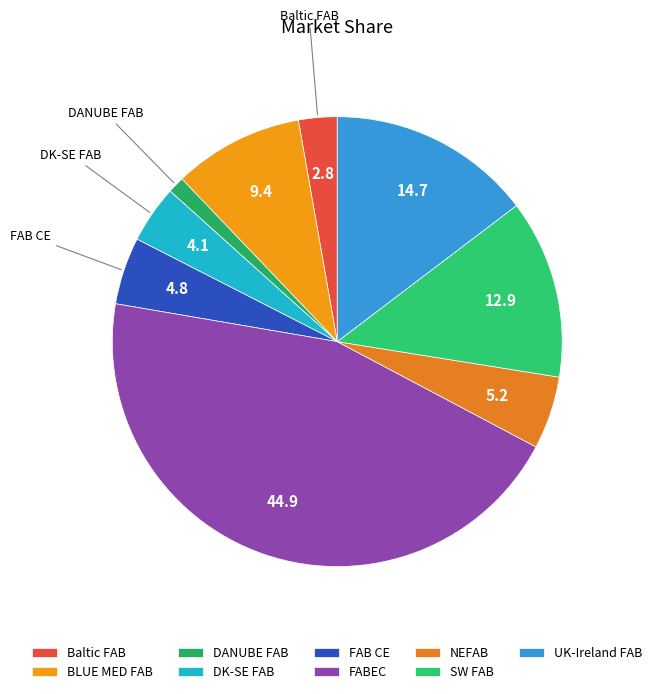

Does NEFAB account for over 50% of the chart?

No